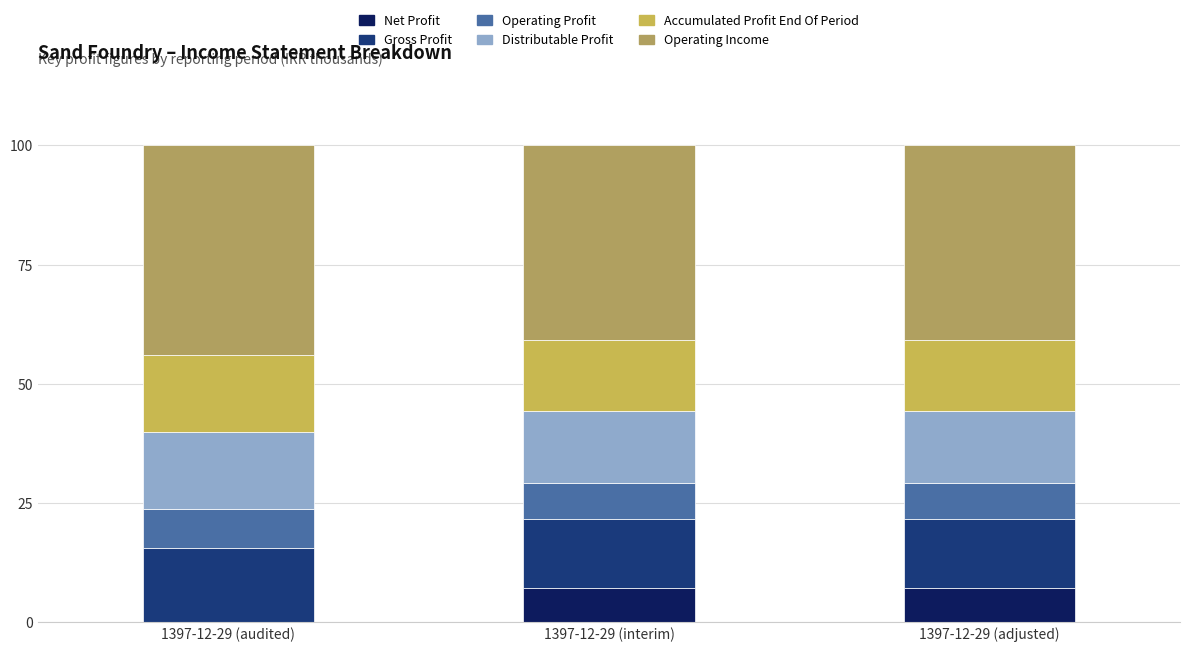

Does the chart contain stacked bars?

Yes